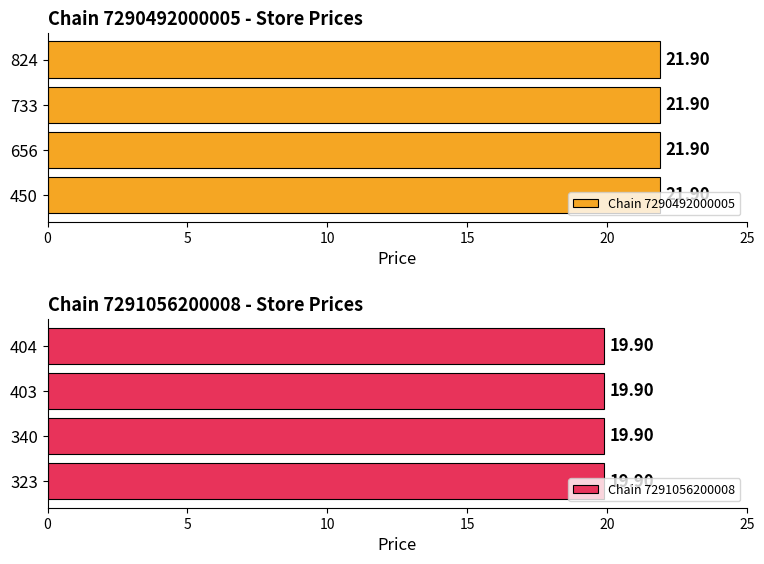

Which category has the lowest value in the Chain 7290492000005 series?

450